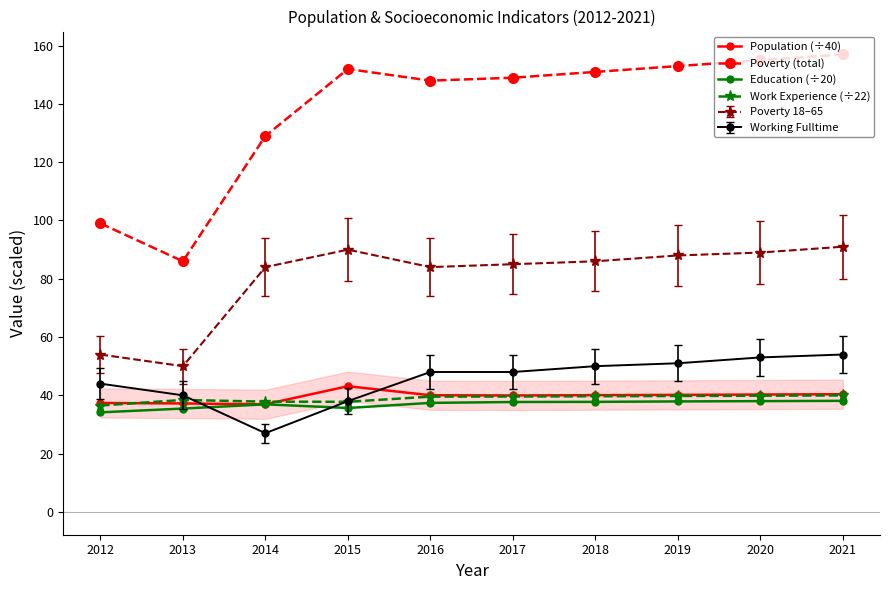

How many lines are shown in the chart?

4